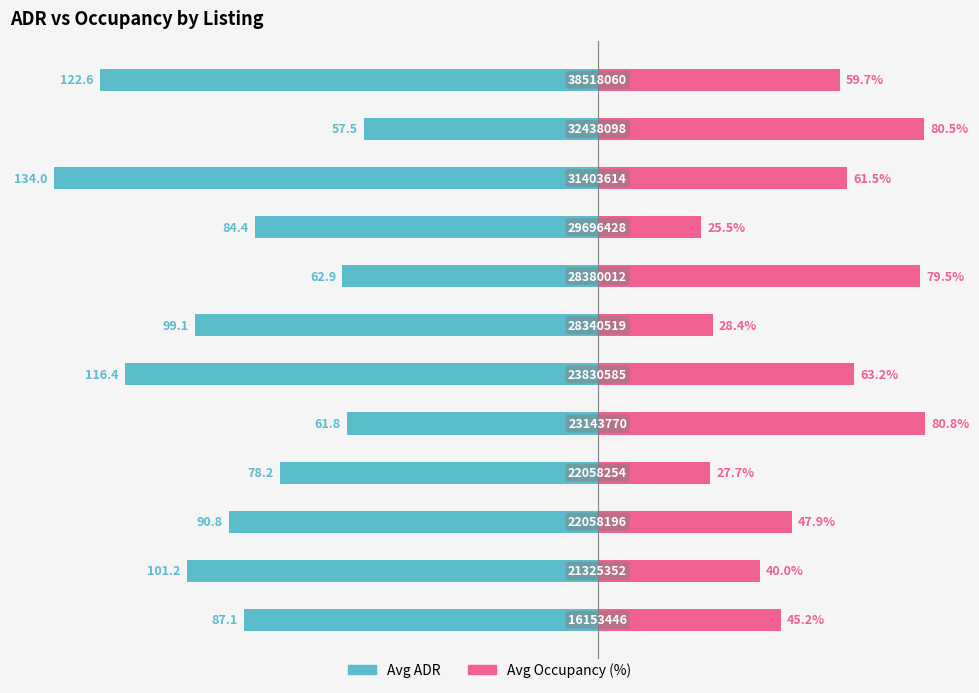

Count the number of categories in the chart.

12